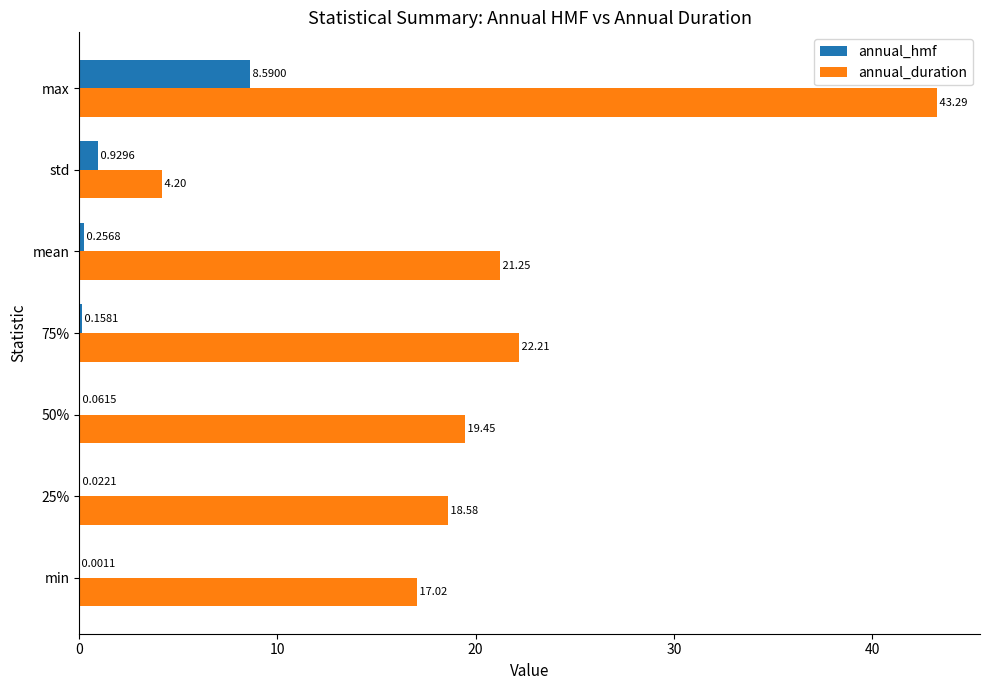

Which series has the widest spread of values?

annual_duration